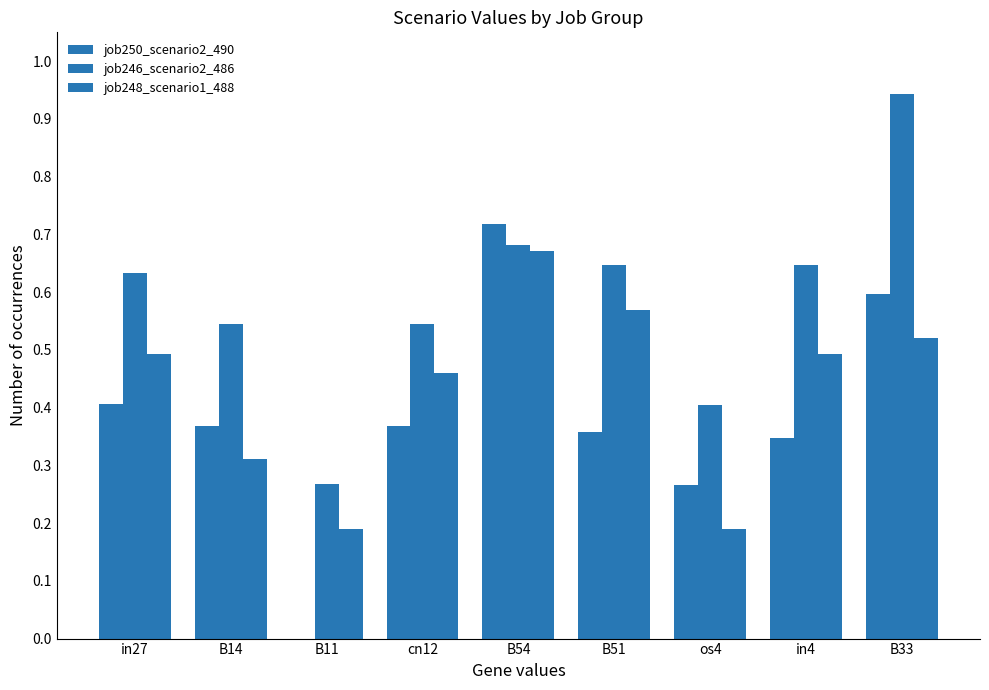

How many groups of bars are there?

9